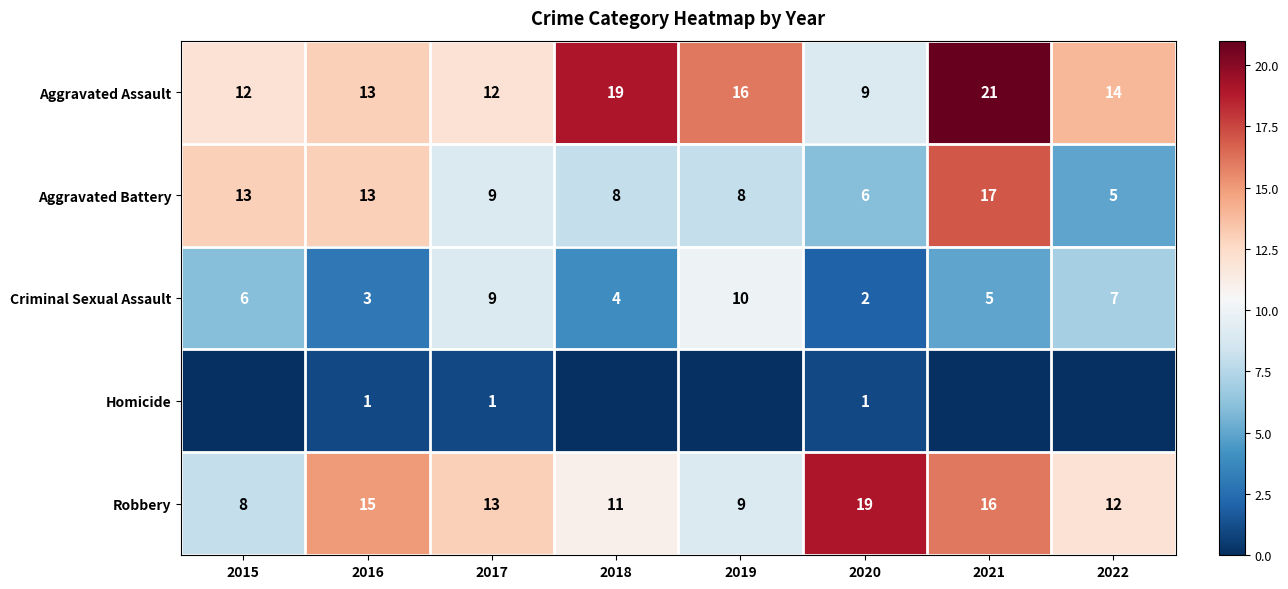

Is the value of Criminal Sexual Assault at 2017 greater than the value of Robbery at 2022?

No